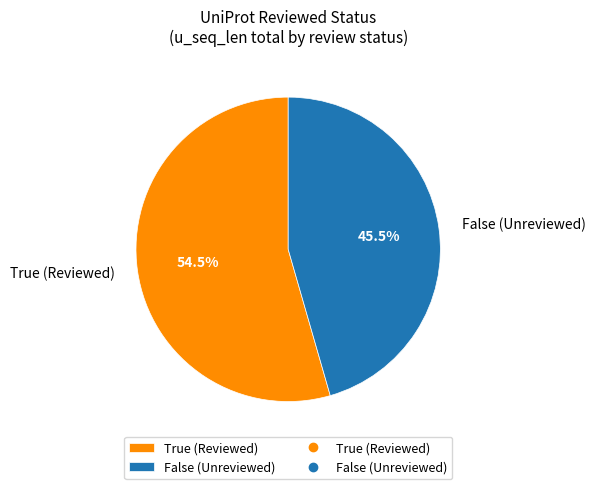

Do False and True together represent more than half of the pie?

Yes